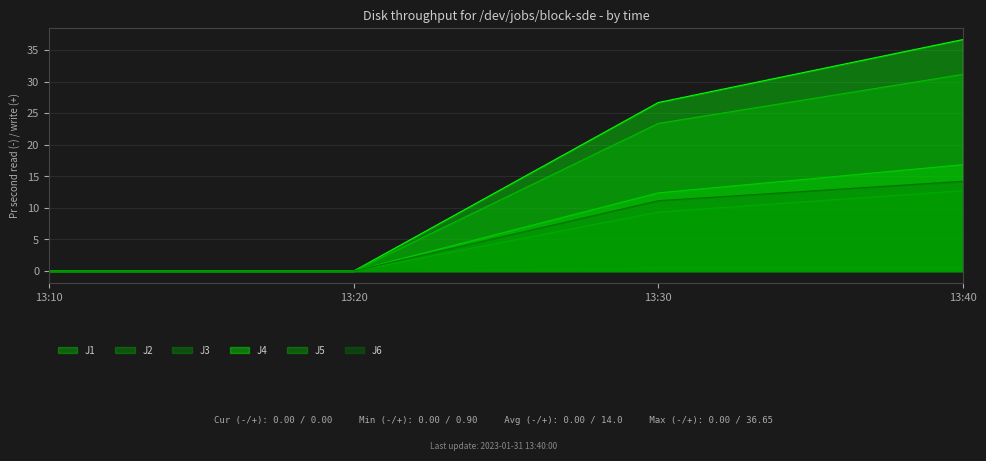

Does the chart have visible grid lines?

Yes